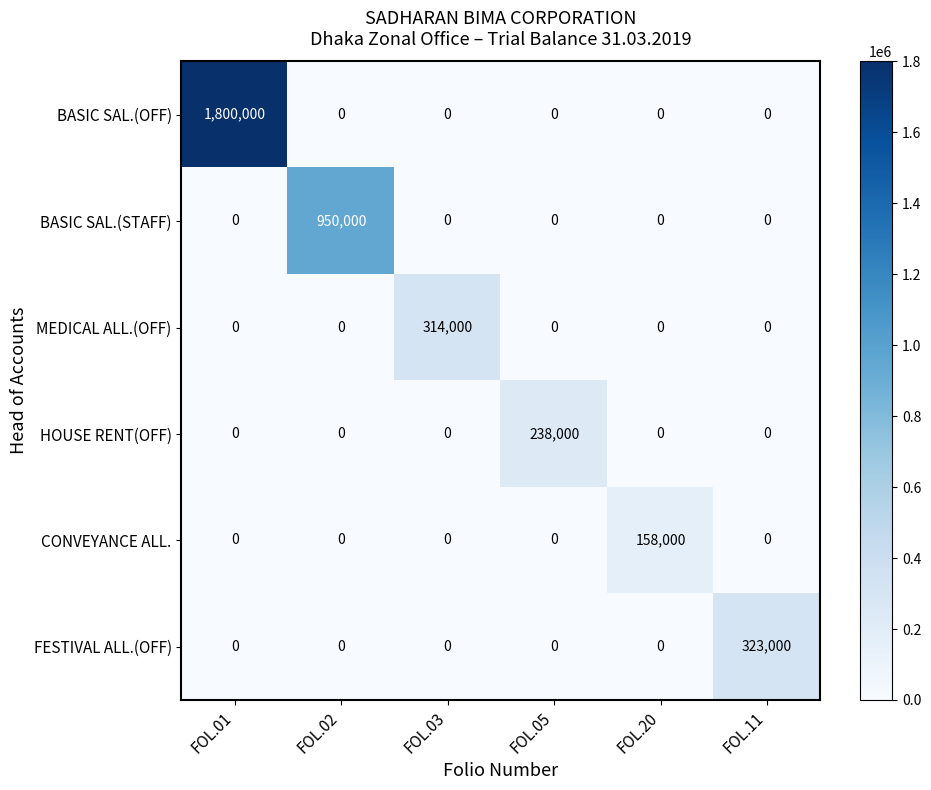

What is the difference between the maximum and minimum values in the FESTIVAL ALL.(OFF) series?

323000